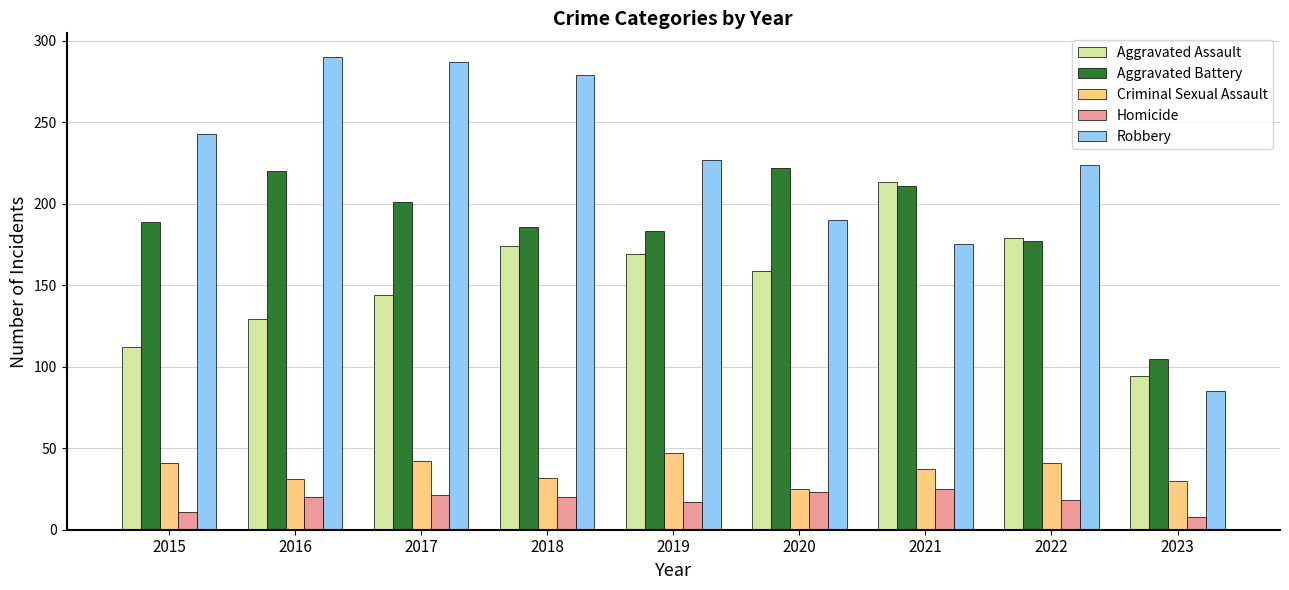

What is the spread (max minus min) of values at 2021?

188